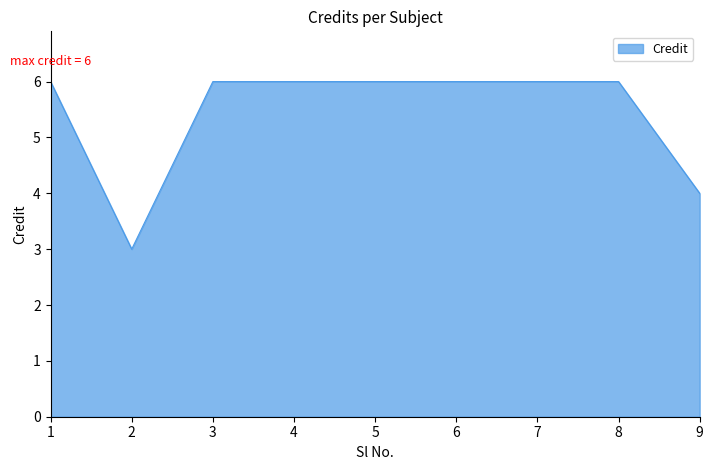

At which category does the chart reach its minimum across all series?

2